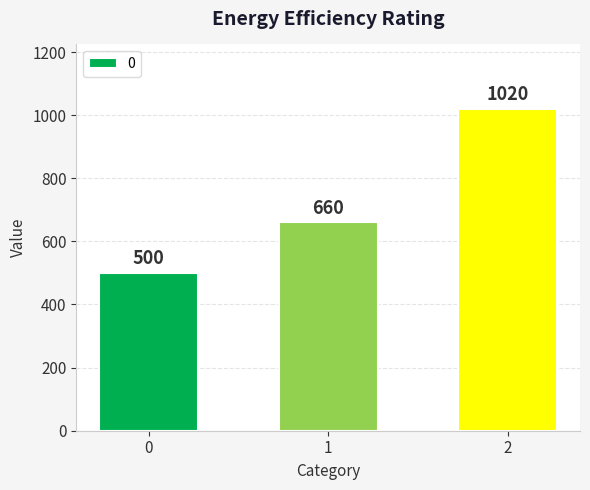

Which has a higher value, 0 or 2?

2